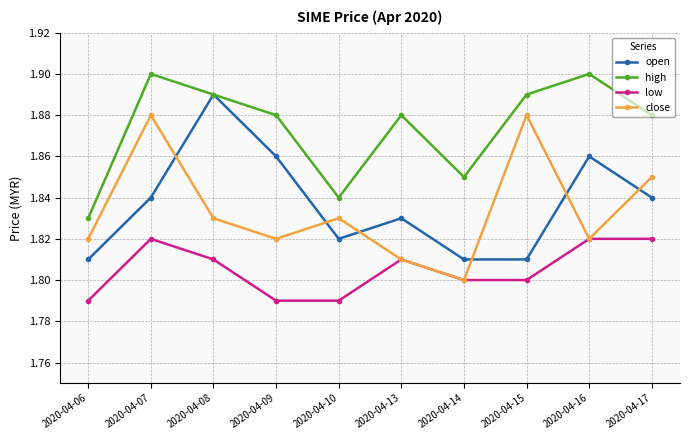

At how many categories does at least one series exceed 1?

10